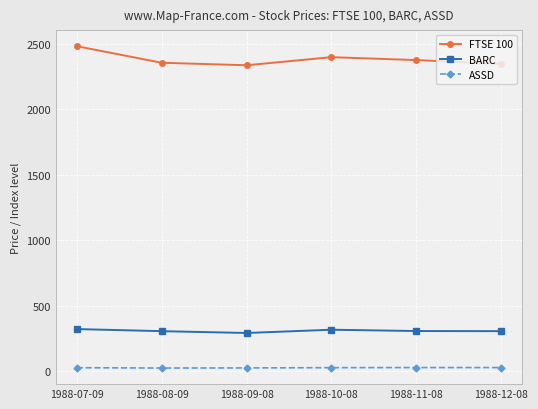

True or false: FTSE 100 has a value of 674.7 at 1988-12-08.

False